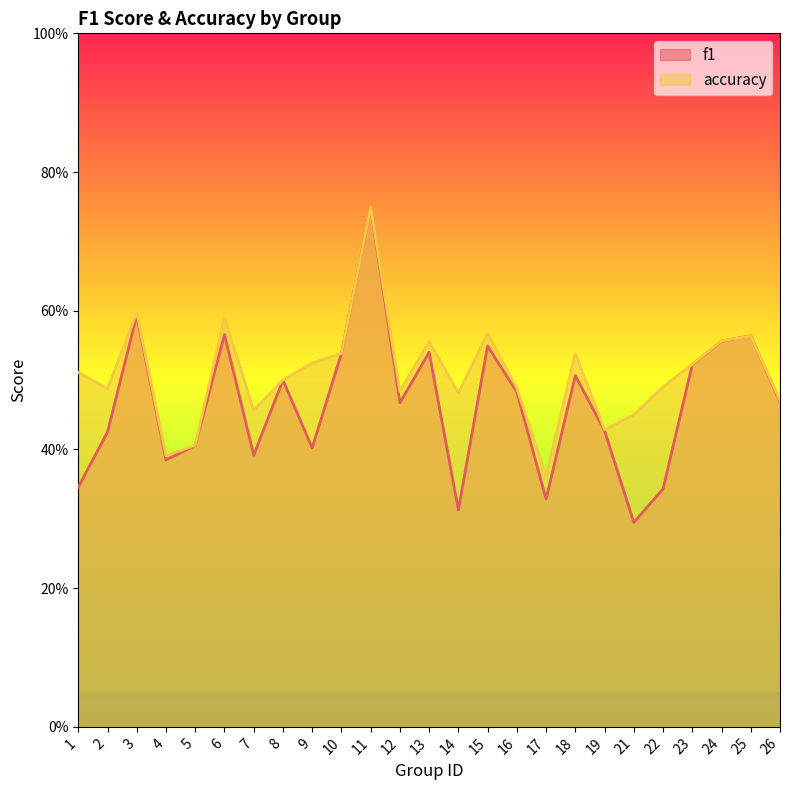

The accuracy series shows 1.0 at 11. True or false?

False